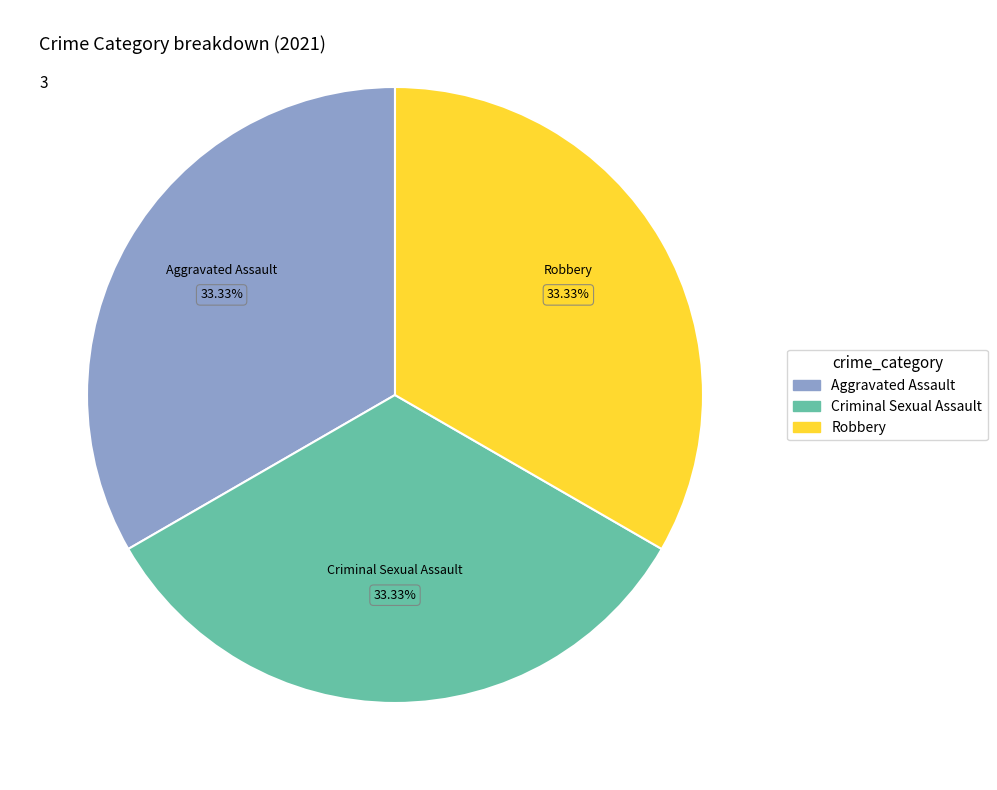

Is there any slice that represents more than half of the pie?

No